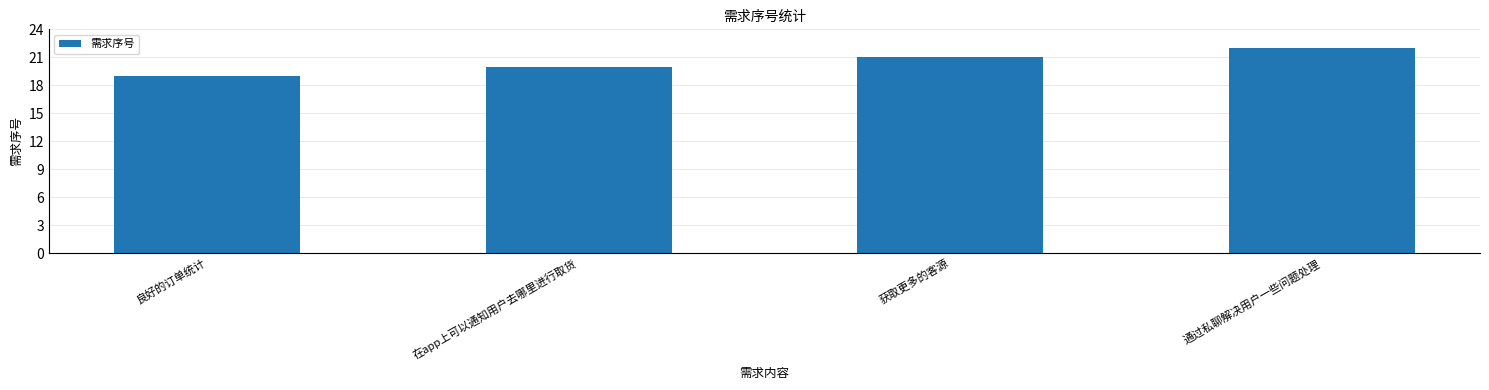

What is the difference between the maximum and second lowest values?

2